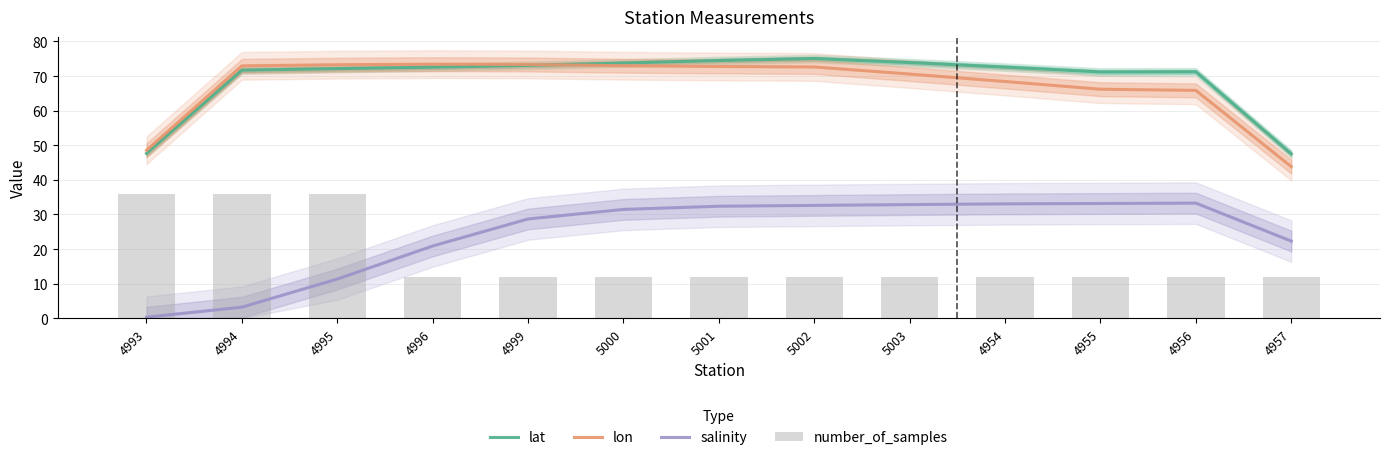

Which has a higher value, 4955 or 4995?

4995